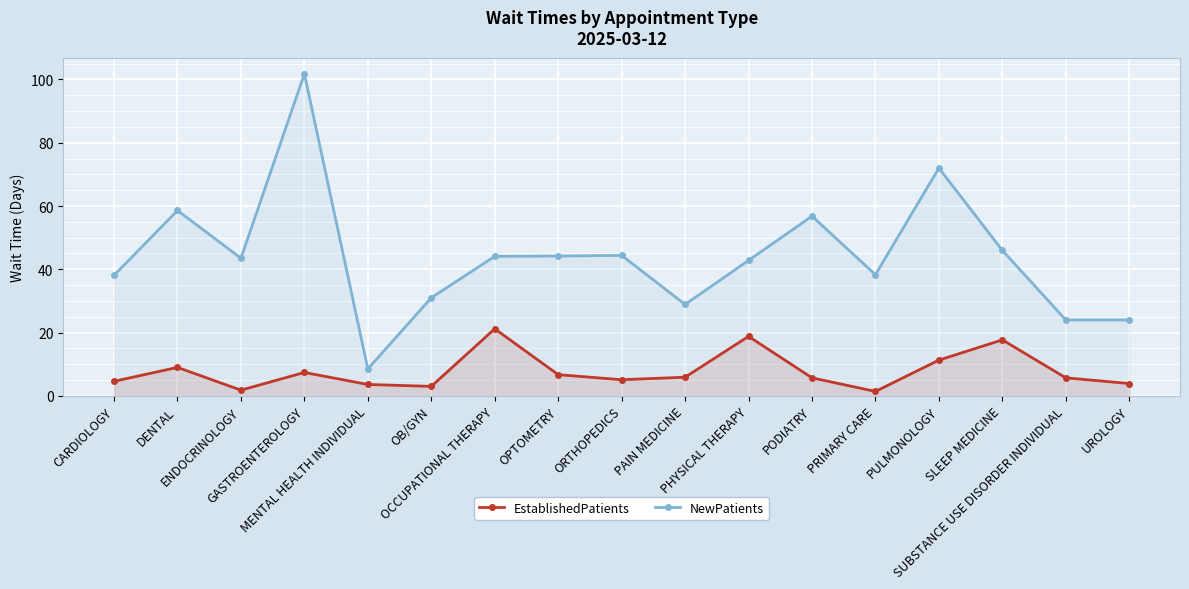

What is the spread (max minus min) of values at OPTOMETRY?

37.5